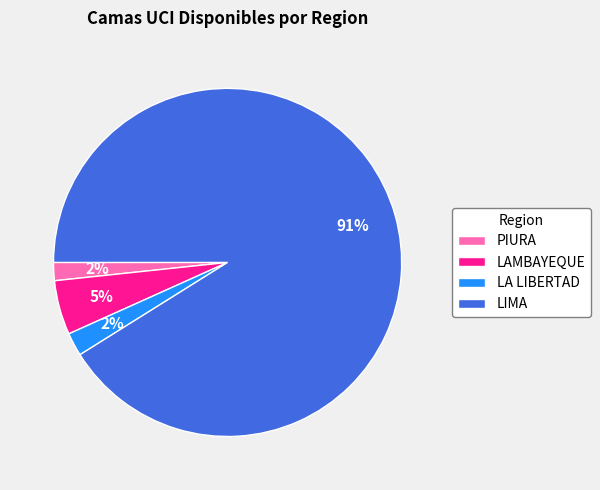

The LA LIBERTAD slice represents 2% of the pie. True or false?

True